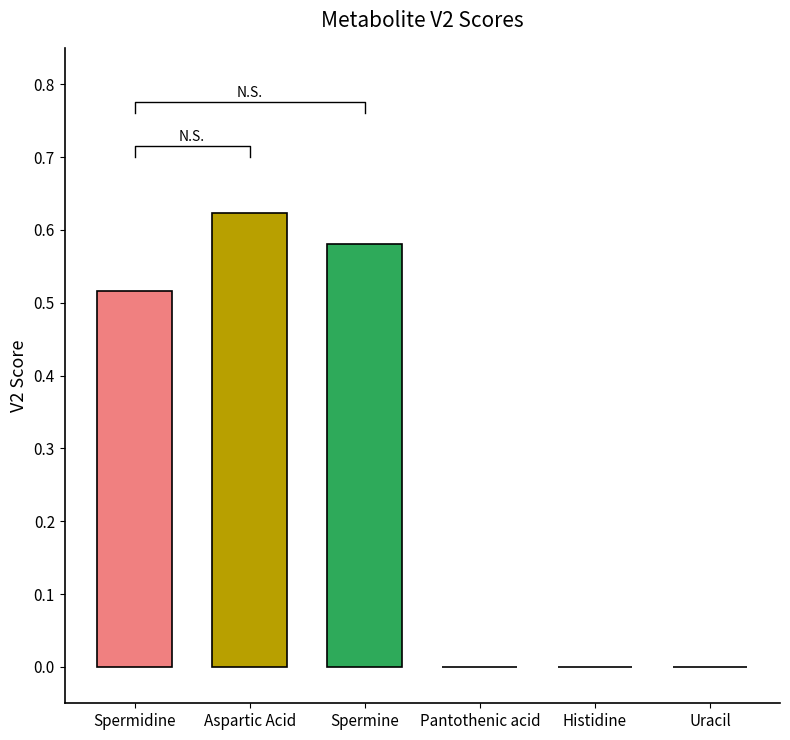

At which label is the value closest to 0?

Pantothenic acid